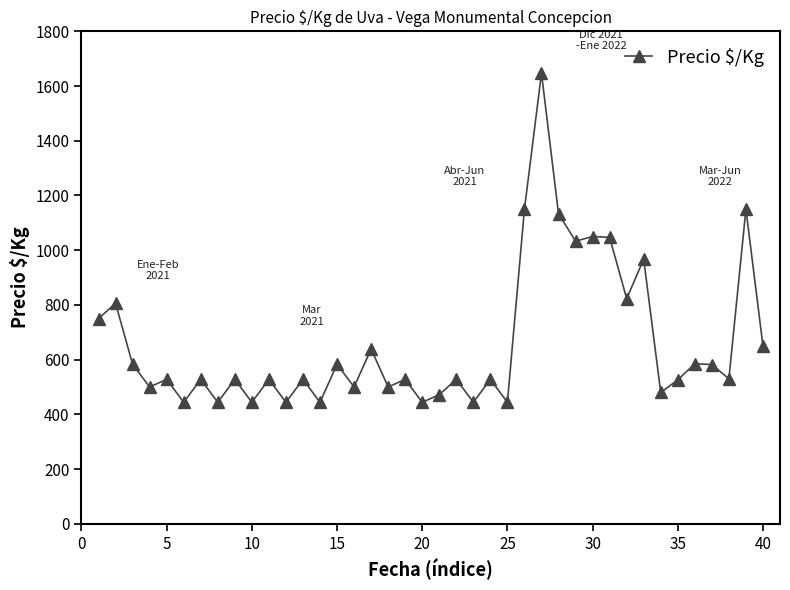

What is the difference between the maximum and minimum values?

1203